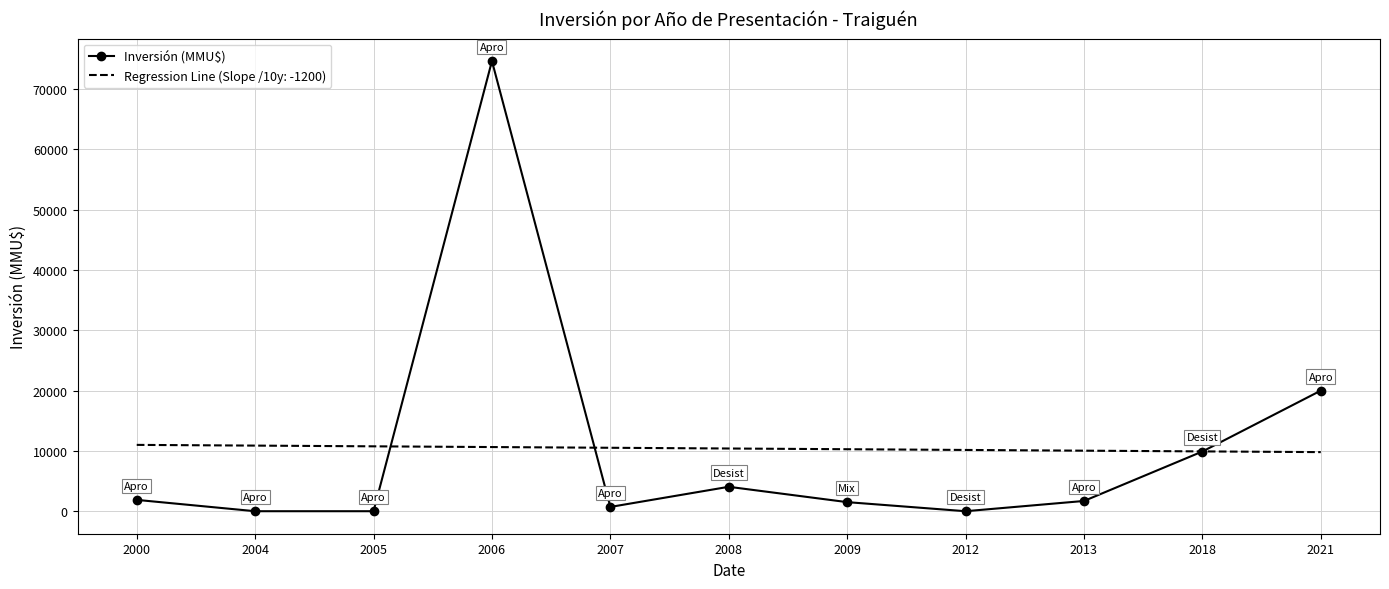

Which label corresponds to the largest value in the chart?

2006